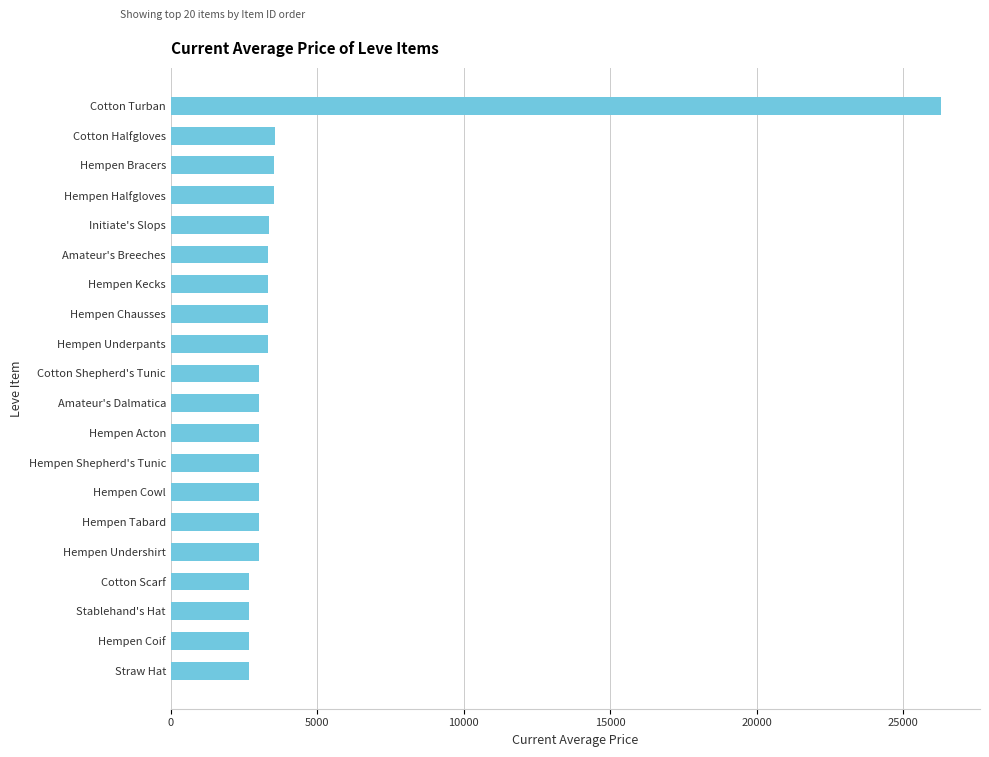

Count the number of data series in this chart.

1